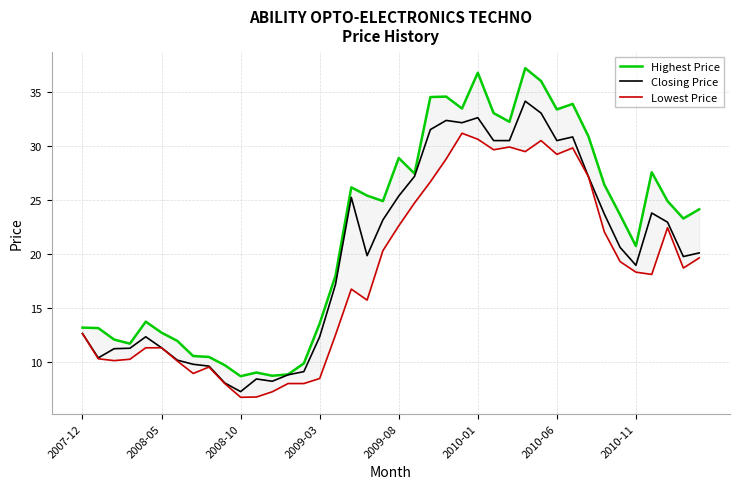

At which label does Closing Price reach its minimum?

2008-10